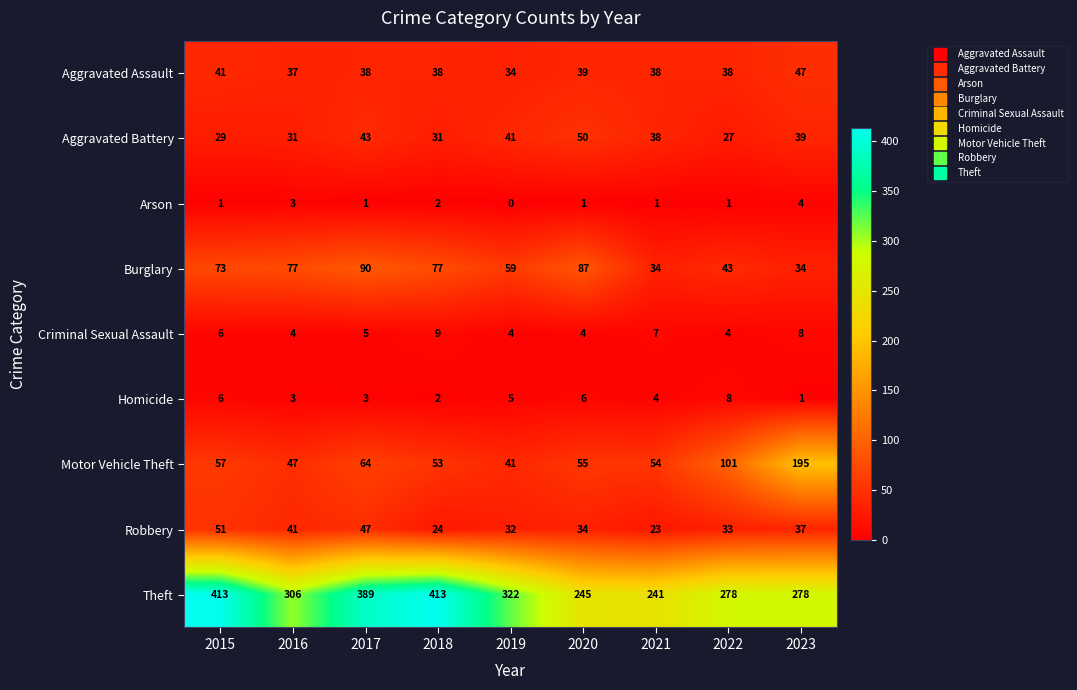

Rank the series by their maximum value, from lowest to highest.

Arson, Homicide, Criminal Sexual Assault, Aggravated Assault, Aggravated Battery, Robbery, Burglary, Motor Vehicle Theft, Theft